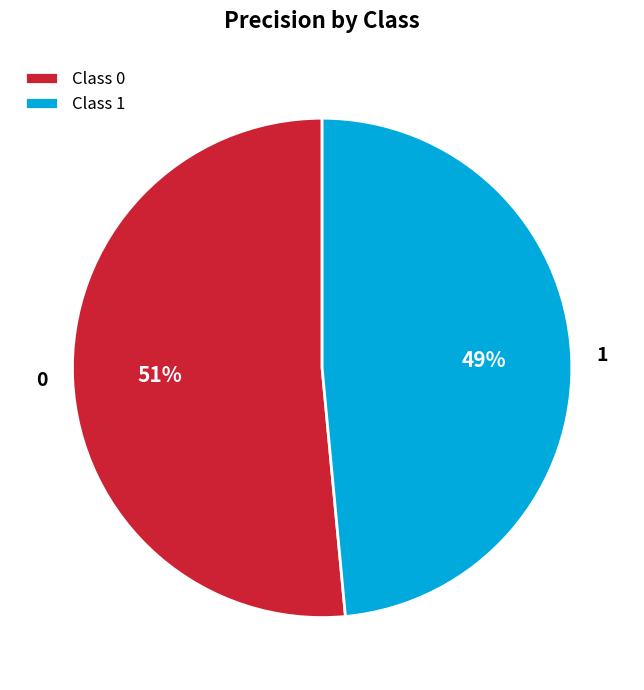

To the nearest percent, what is the average slice percentage?

50%